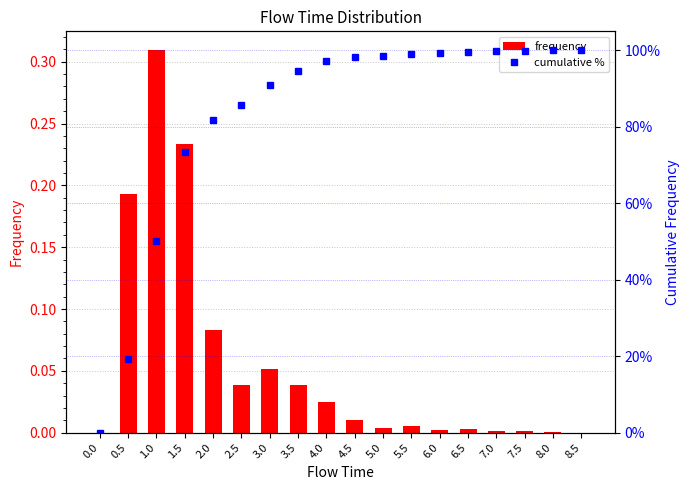

What is the average value of the frequency series?

0.1